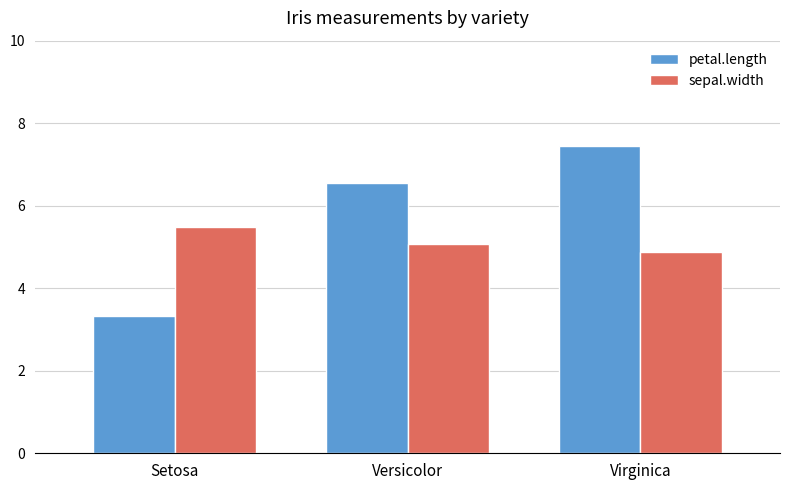

What is the difference between the maximum and minimum values in the sepal.width series?

0.6